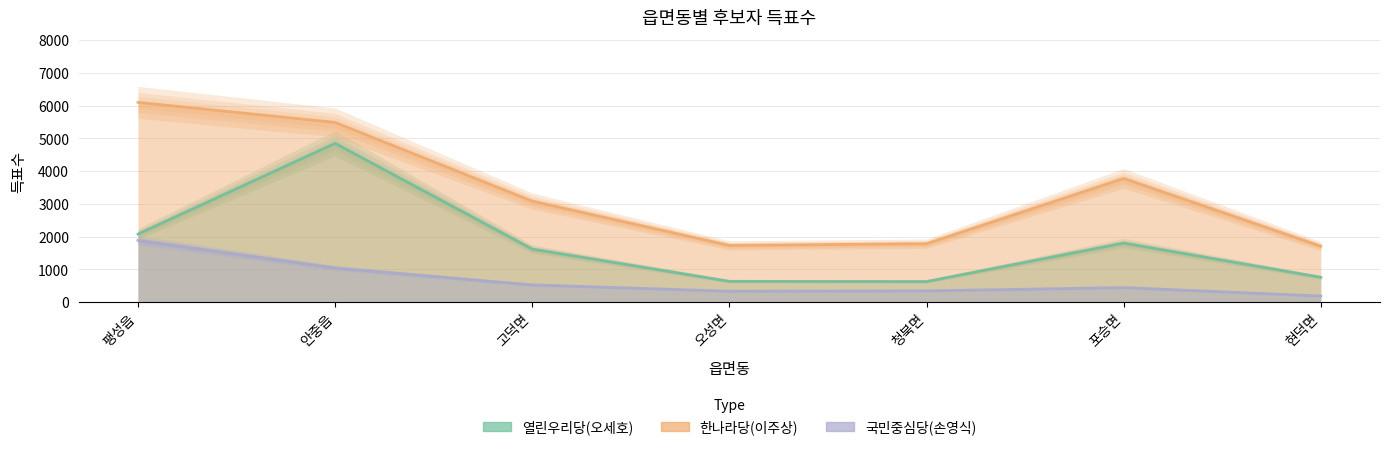

What is the label of the 5th point from the left?

청북면